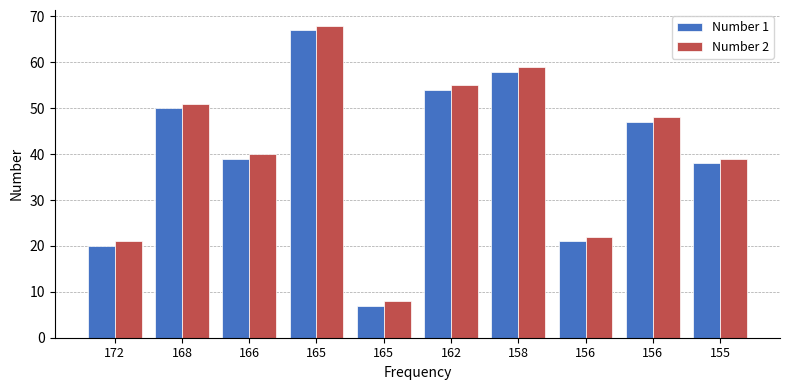

How many bars are there in total?

20